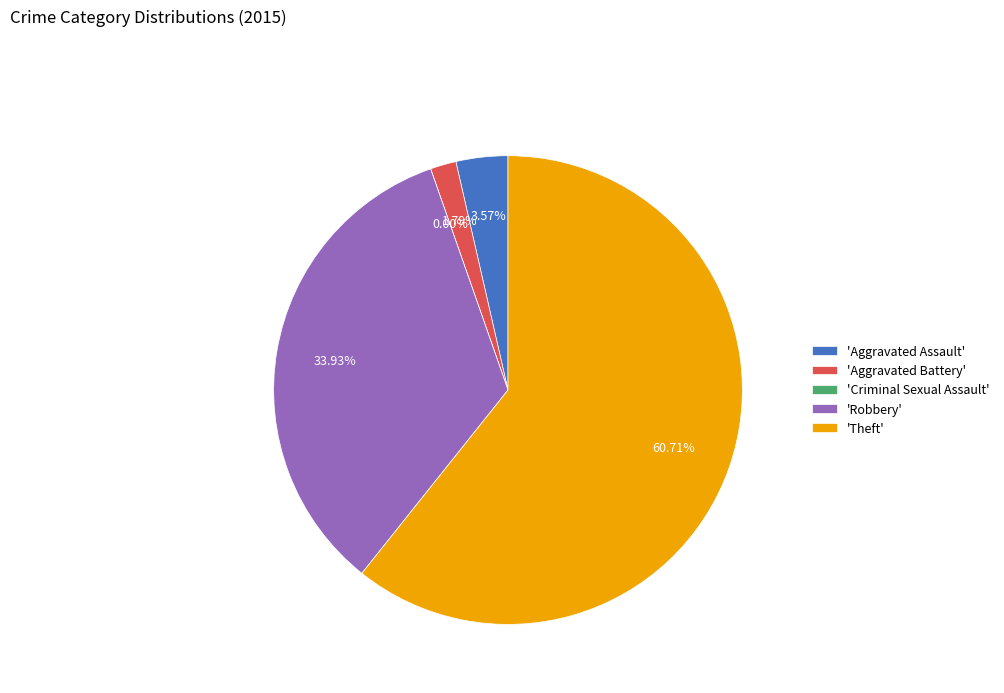

To the nearest percent, what percentage of the pie is Theft?

61%